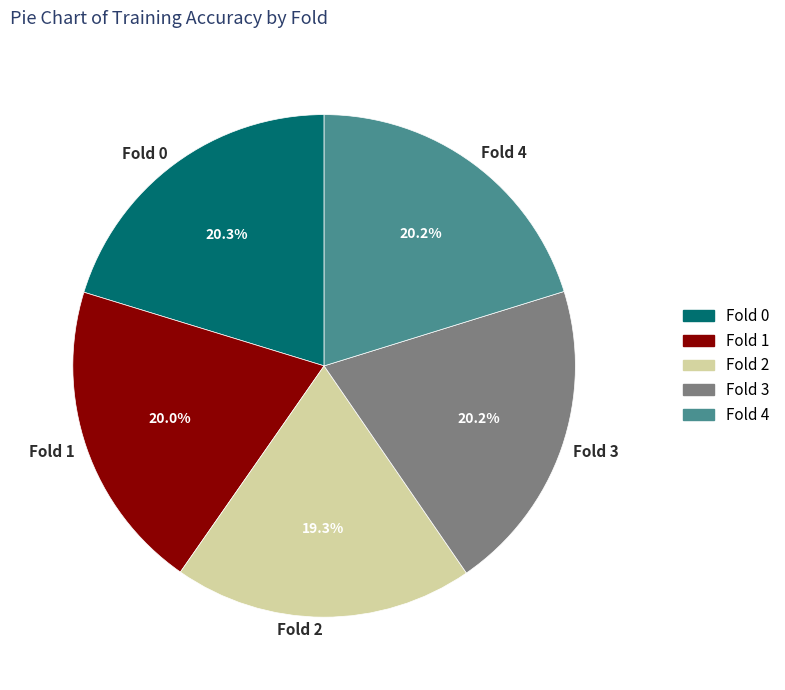

To the nearest percent, what percentage of the pie is Fold 1?

20%